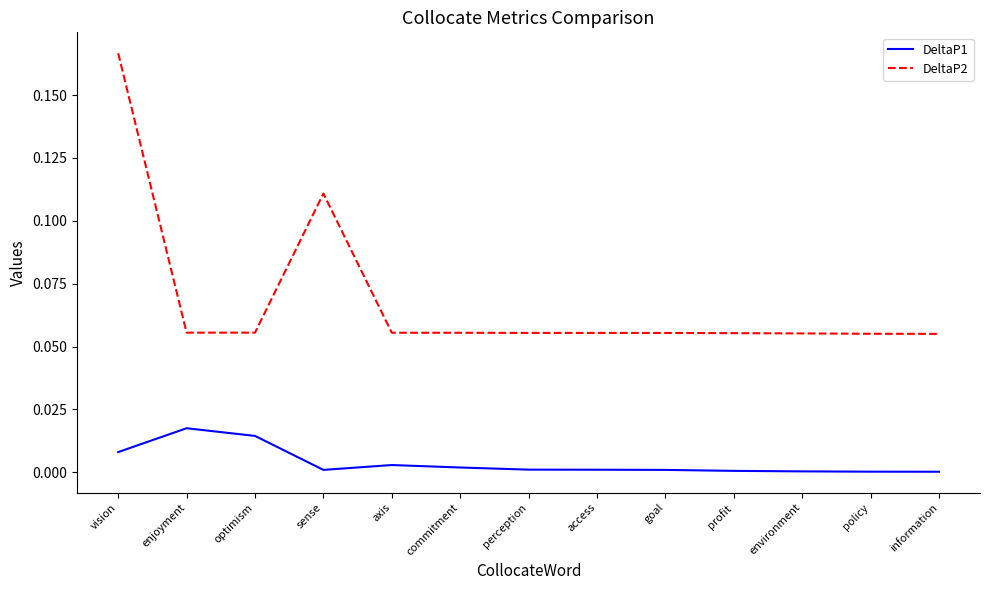

The DeltaP1 series shows 0.0 at vision. True or false?

True